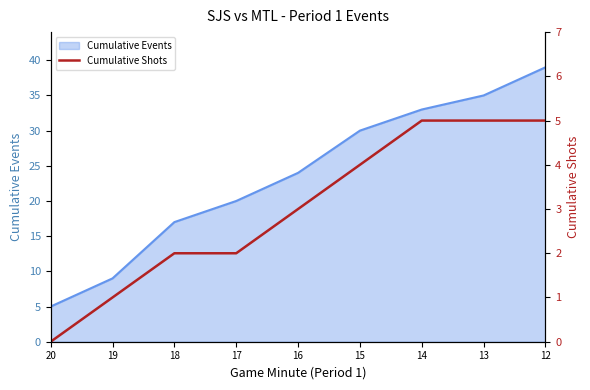

Reading left to right, list all the values displayed in this chart.

0	1	2	2	3	4	5	5	5